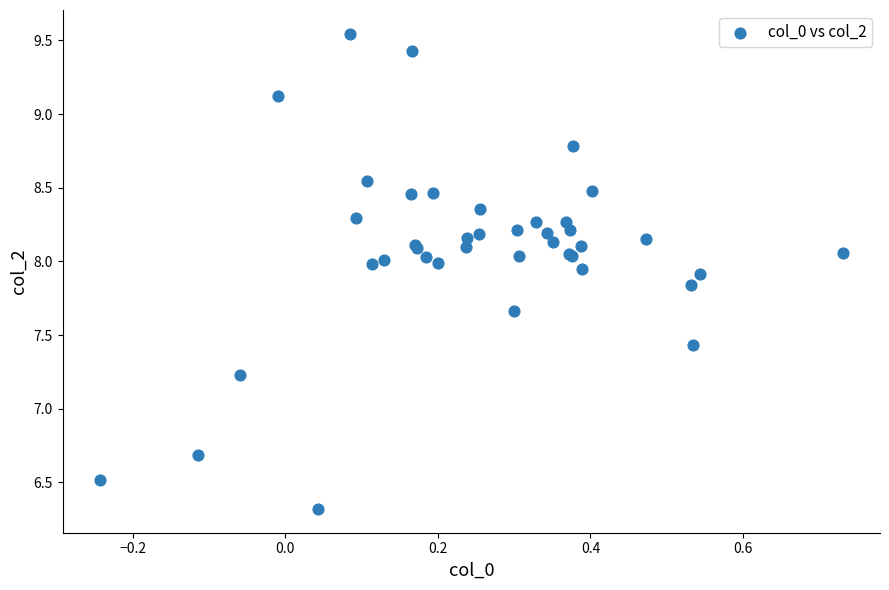

What Y value in the scatter plot is closest to 7?

7.2